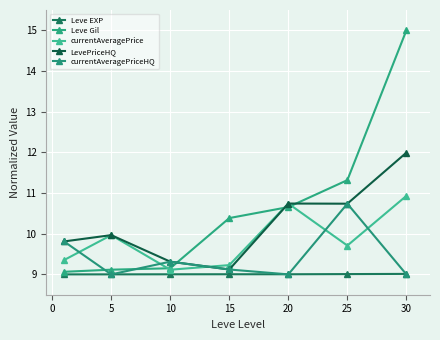

True or false: LevePriceHQ and Leve EXP intersect in this chart.

False